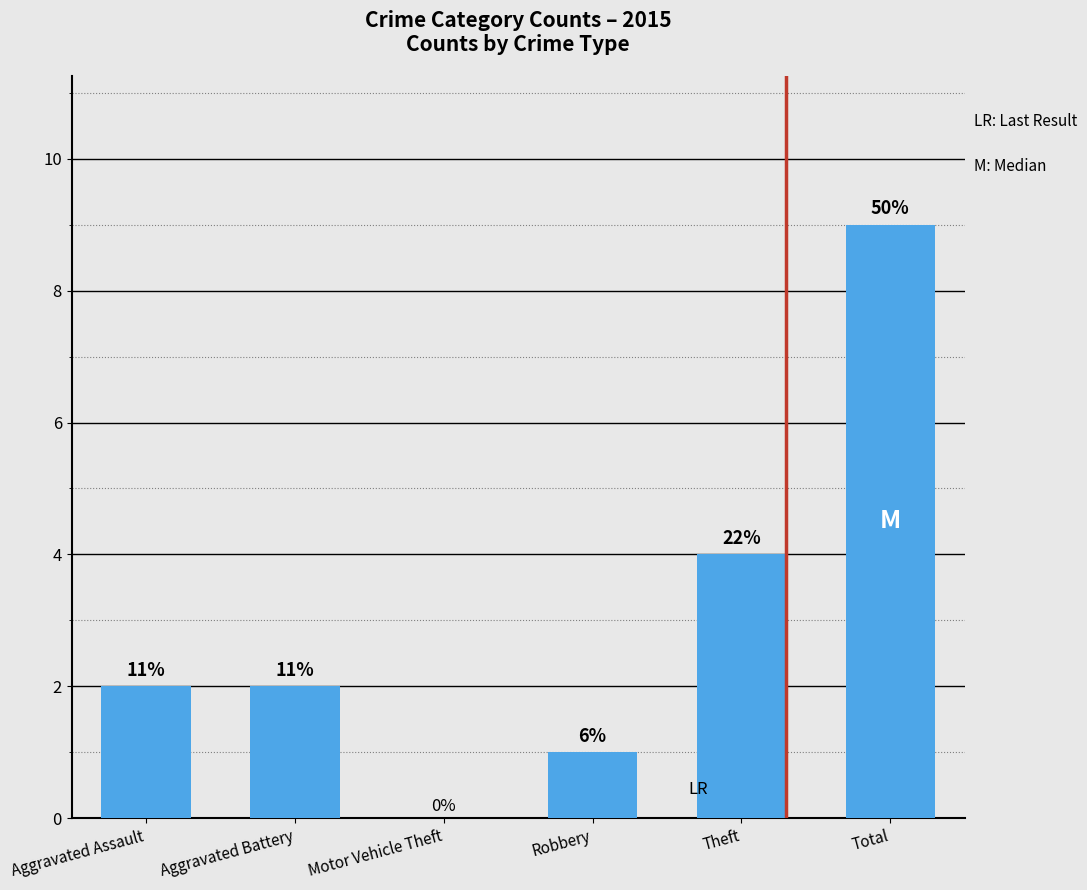

What position from the right is Total?

1